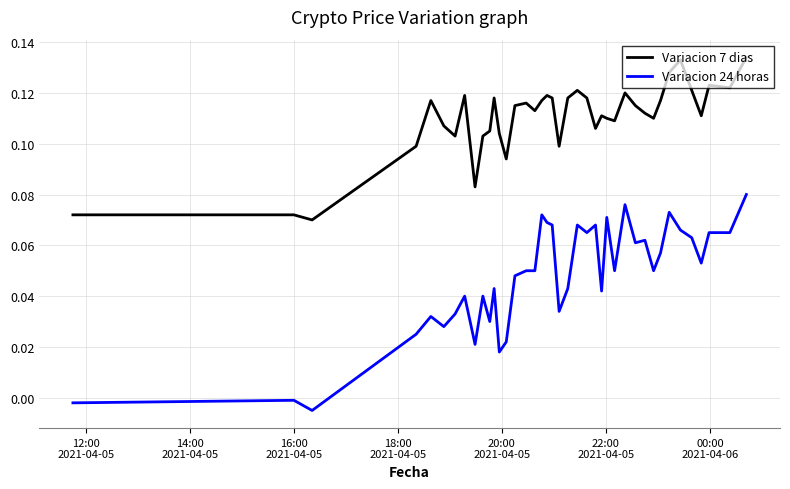

Which series has the largest total across all categories?

Variacion 7 dias